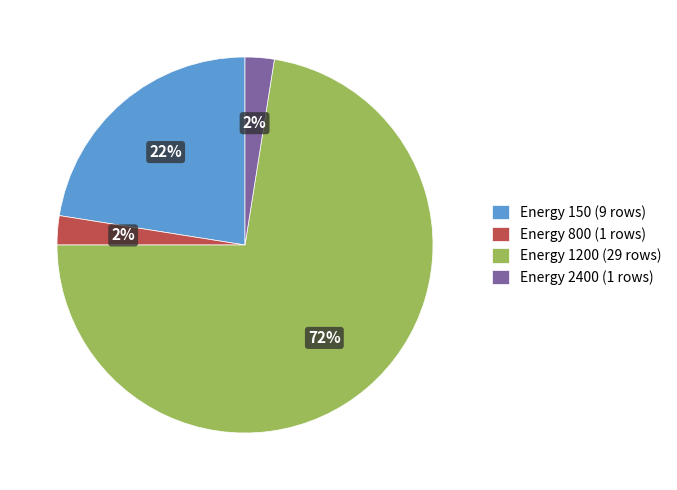

Do Energy 150 (9 rows) and Energy 2400 (1 rows) together represent more than half of the pie?

No